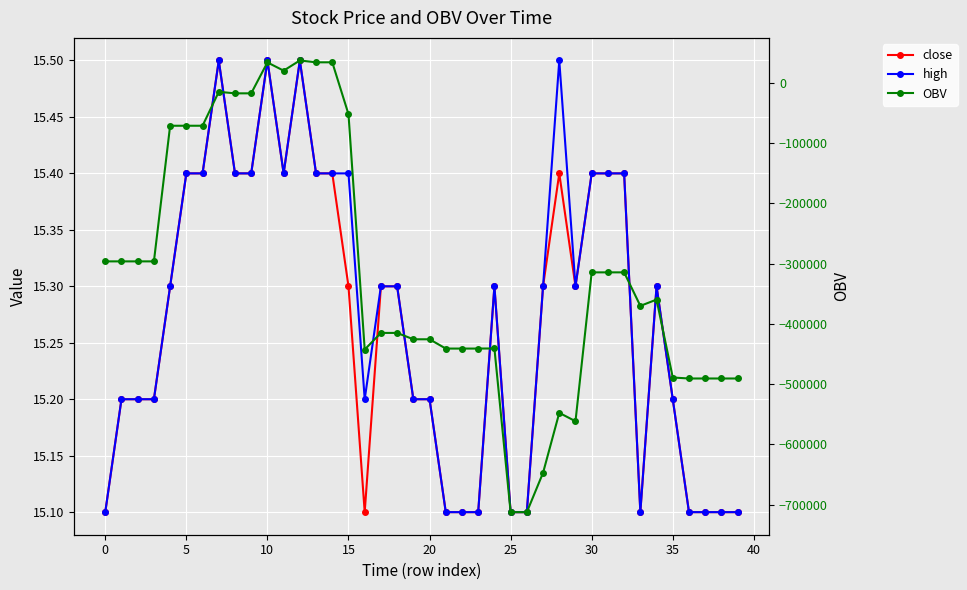

In high, how many points are higher than both neighbors (excluding endpoints)?

6